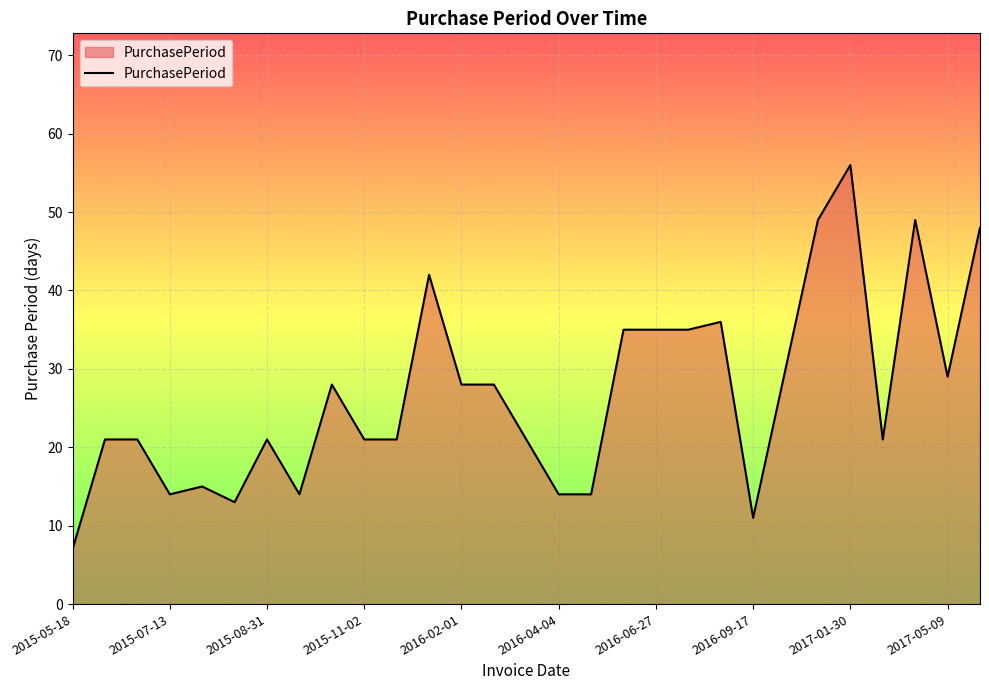

What is the difference between the maximum and minimum values?

49